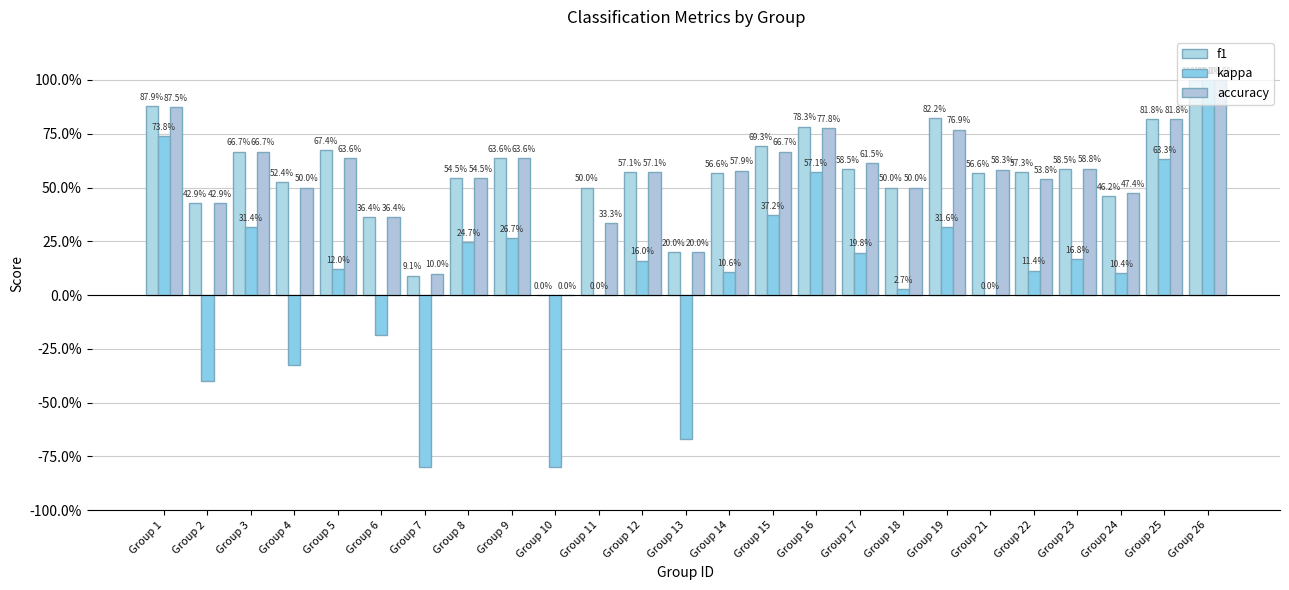

What is the maximum value shown in the chart?

1.0